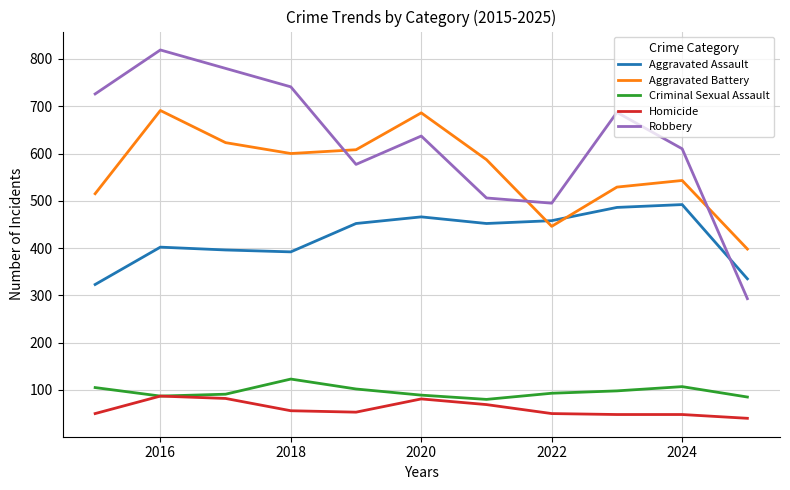

What is the highest value of the Aggravated Assault series?

492